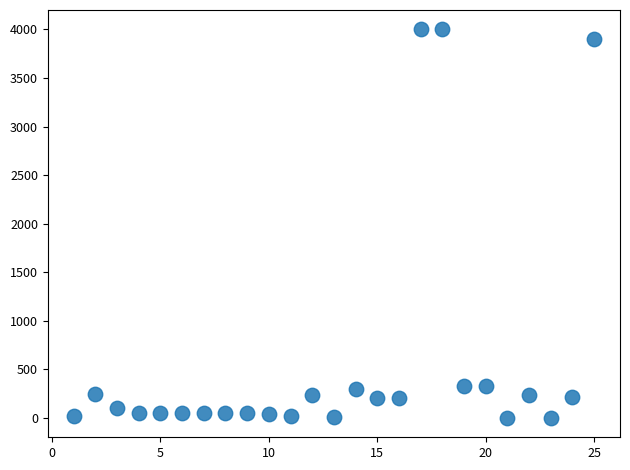

What is the range of Y values (max minus min)?

4000